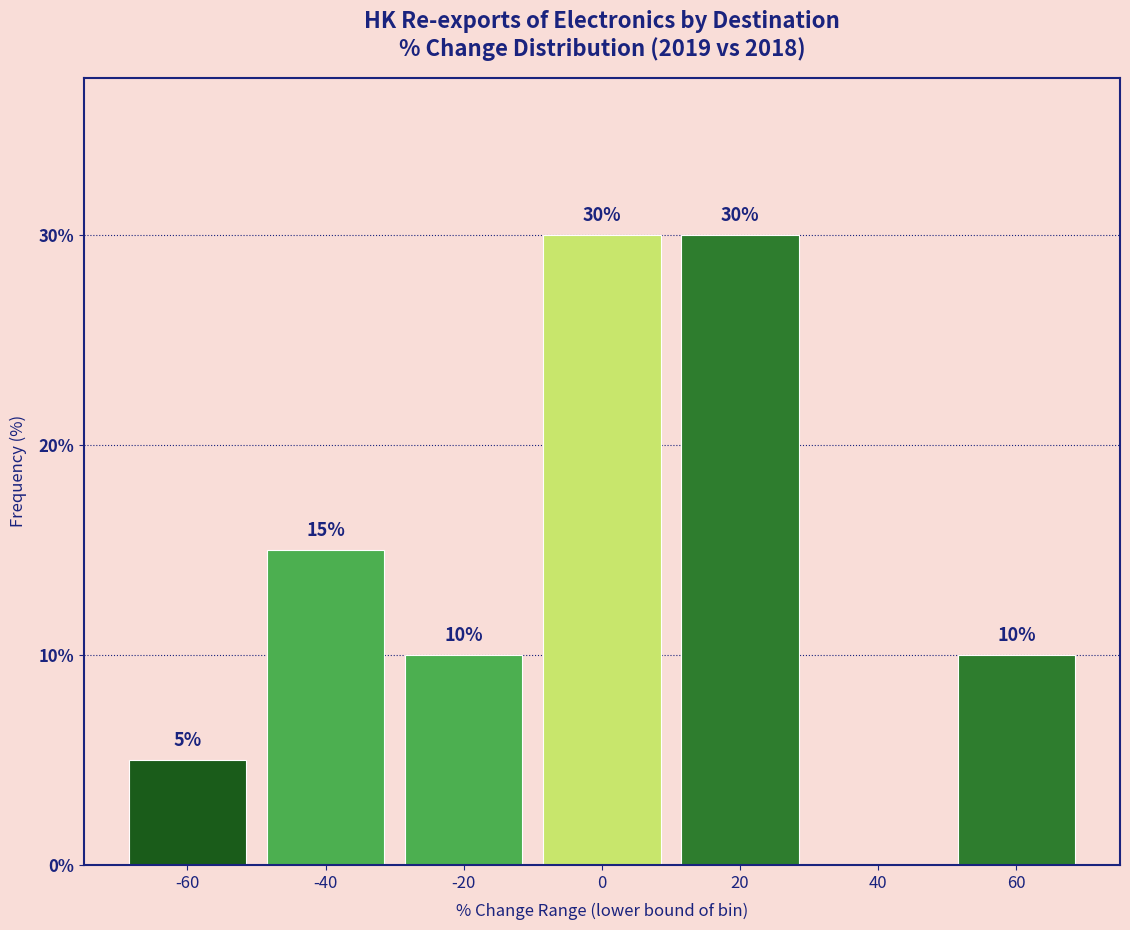

Reading right to left, transcribe all the data shown in this chart.

60=10	40=0	20=30	0=30	-20=10	-40=15	-60=5